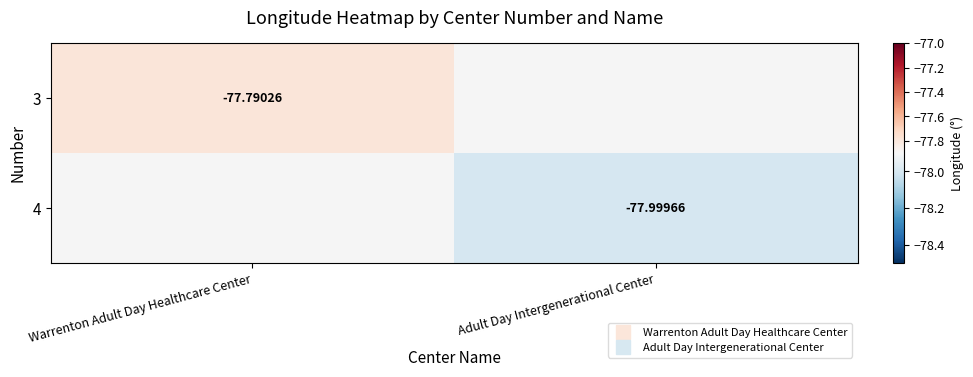

At Warrenton Adult Day Healthcare Center, list the series in order from smallest to largest.

3, 4